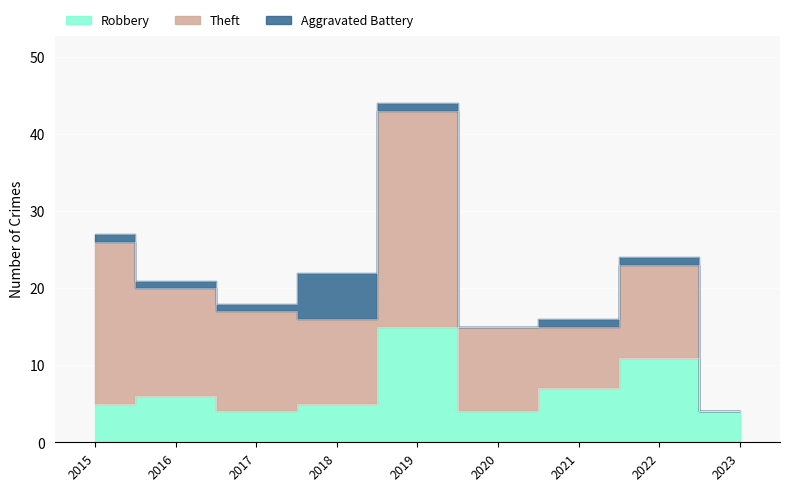

Where is the first local minimum for Theft?

2018